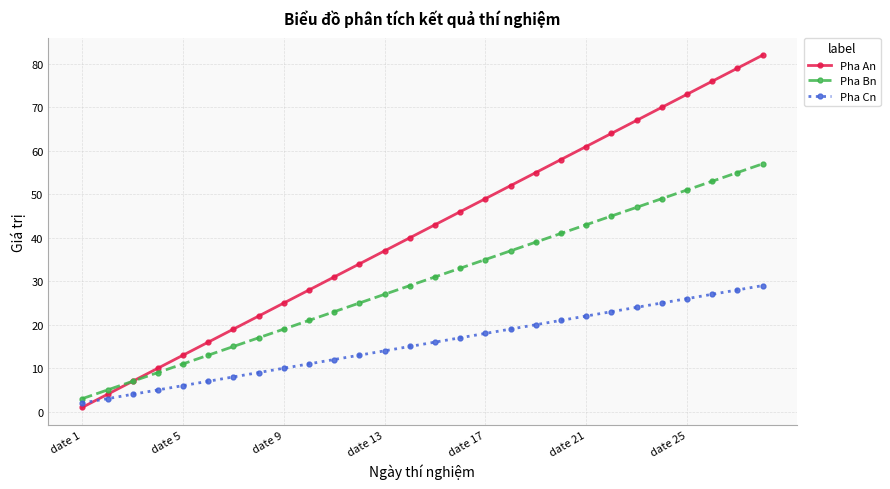

What is the sum of all Pha Cn values?

434